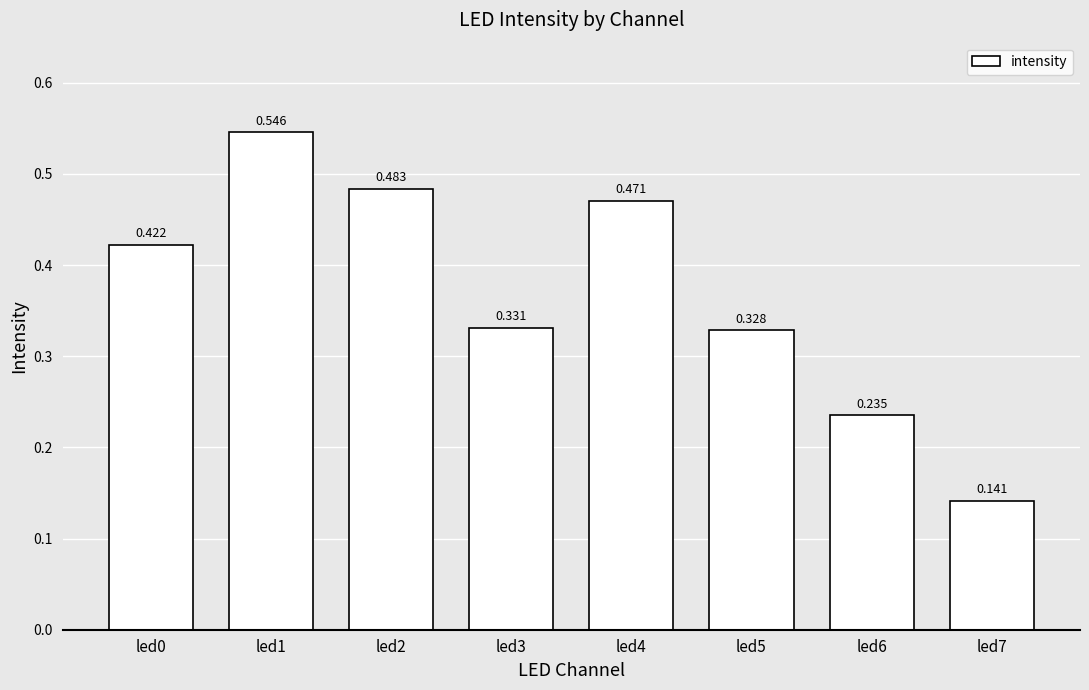

Which label corresponds to the smallest value in the chart?

led7